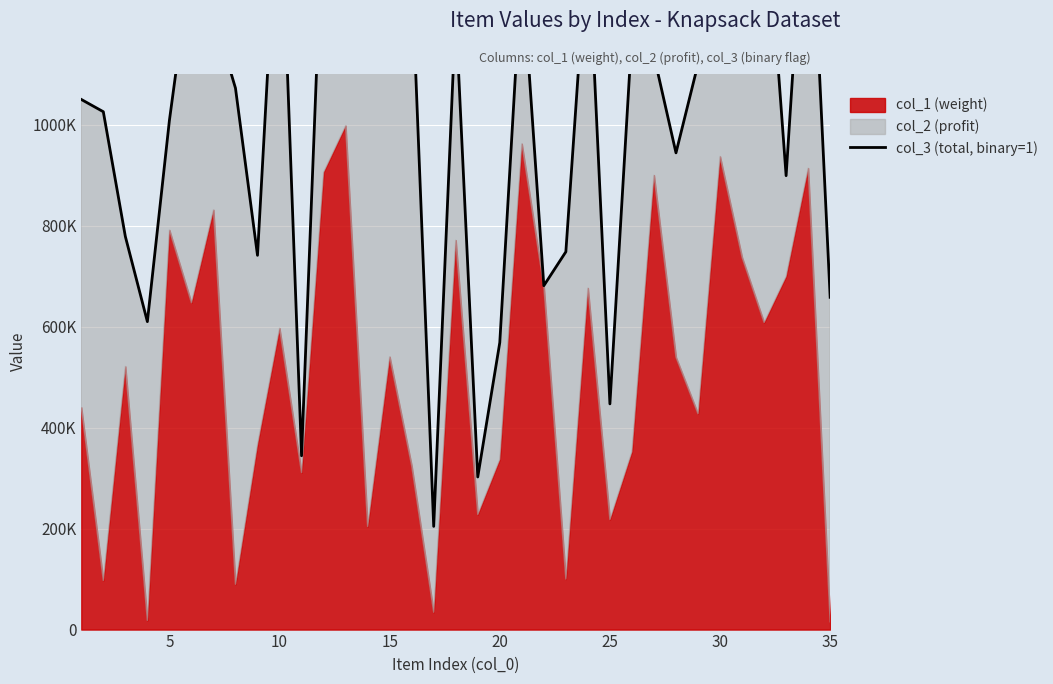

Reading left to right, what are all the values shown in this chart?

1049594	1025298	778354	609675	1007874	1331562	1219154	1072025	740995	1529598	344108	1463140	1640363	1176020	1346000	1304559	204314	1223539	302119	568290	1314884	680899	747984	1378469	446848	1179980	1136268	943863	1119856	1464743	1181995	1492524	898693	1573307	657891